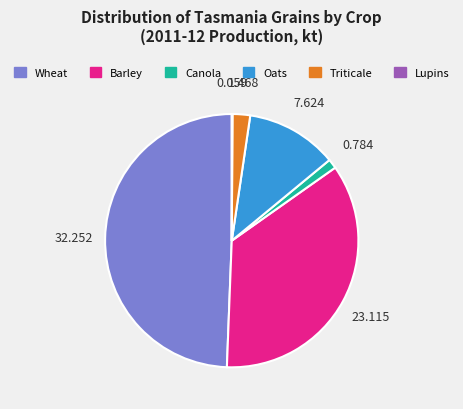

Do Triticale and Canola together represent more than half of the pie?

No